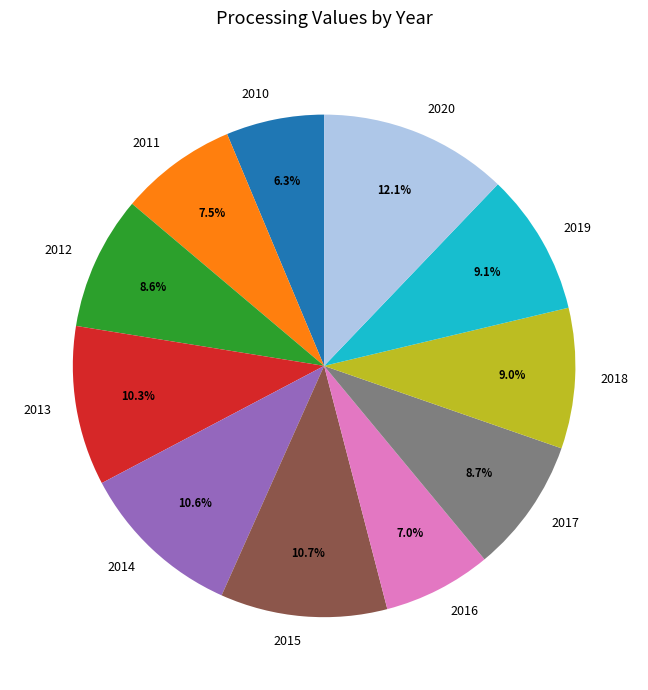

The 2017 slice represents 9% of the pie. True or false?

True